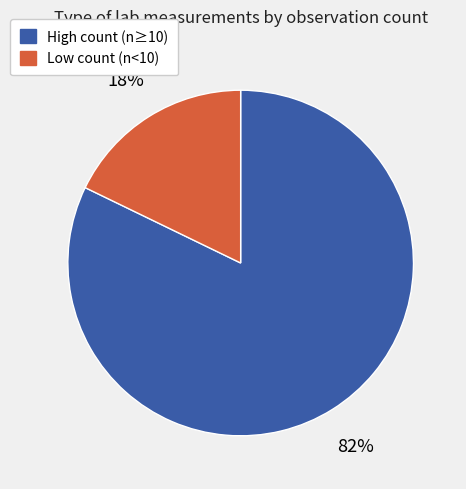

To the nearest percent, what is the difference between the largest and smallest slice percentages?

64%